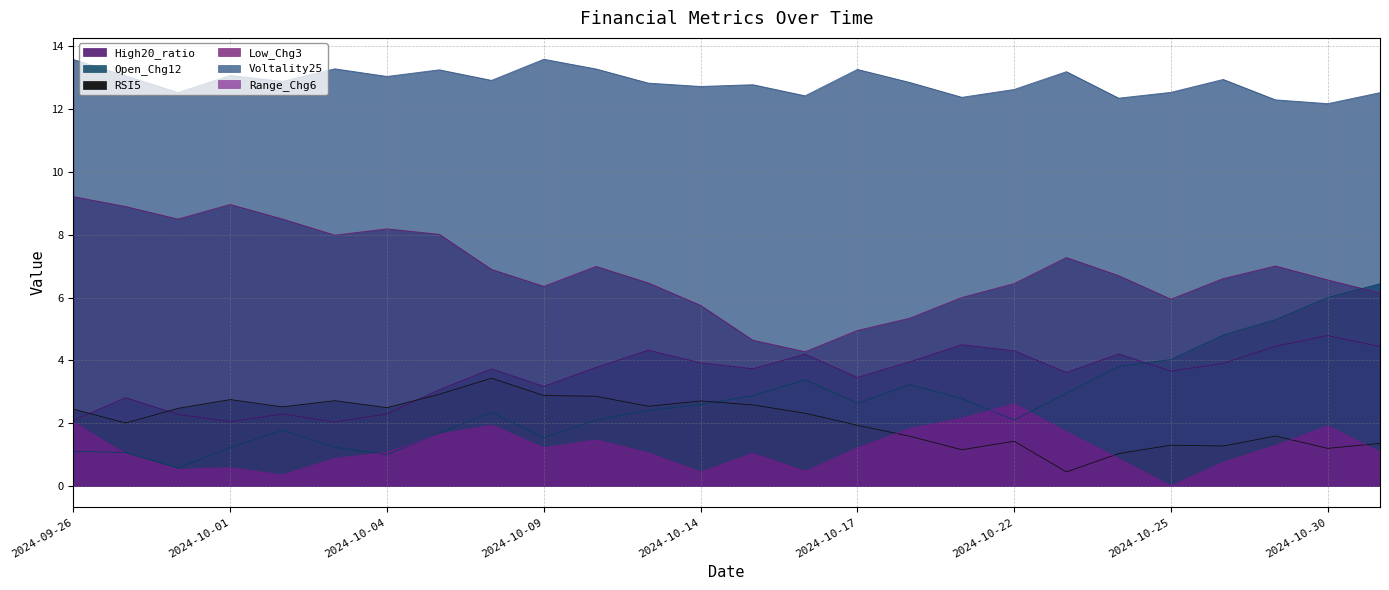

Reading left to right, extract all data points from this chart.

High20_ratio: 2.1	2.8	2.3	2.1	2.3	2.0	2.3	3.1	3.7	3.2	3.8	4.3	3.9	3.7	4.2	3.5	4.0	4.5	4.3	3.6	4.2	3.7	3.9	4.5	4.8	4.4
Open_Chg12: 1.1	1.1	0.6	1.2	1.8	1.2	1.0	1.7	2.3	1.5	2.1	2.4	2.6	2.9	3.4	2.6	3.2	2.8	2.1	3.0	3.8	4.0	4.8	5.3	6.0	6.4
RSI5: 2.4	2.0	2.5	2.8	2.5	2.7	2.5	2.9	3.4	2.9	2.9	2.5	2.7	2.6	2.3	1.9	1.6	1.2	1.4	0.4	1.0	1.3	1.3	1.6	1.2	1.4
Low_Chg3: 9.2	8.9	8.5	9.0	8.5	8.0	8.2	8.0	6.9	6.4	7.0	6.5	5.8	4.6	4.3	5.0	5.3	6.0	6.4	7.3	6.7	5.9	6.6	7.0	6.6	6.1
Voltality25: 13.6	13.1	12.5	13.1	12.9	13.3	13.0	13.3	12.9	13.6	13.3	12.8	12.7	12.8	12.4	13.3	12.9	12.4	12.6	13.2	12.4	12.5	12.9	12.3	12.2	12.5
Range_Chg6: 2.0	1.0	0.5	0.6	0.4	0.9	1.1	1.7	1.9	1.2	1.5	1.1	0.4	1.0	0.5	1.2	1.8	2.2	2.6	1.7	0.9	0.0	0.8	1.3	1.9	1.1